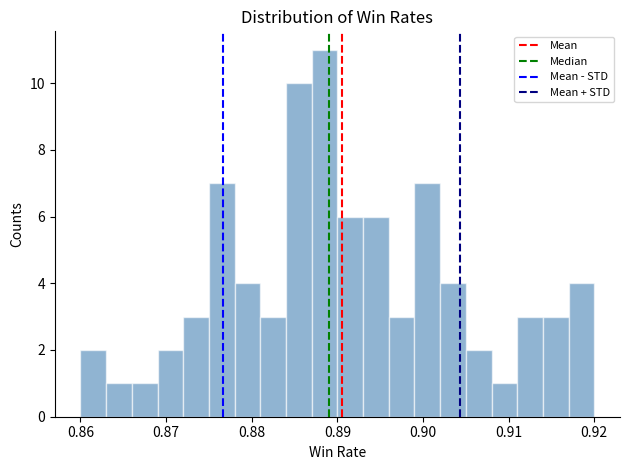

Around what value on the x-axis is the tallest bar? Give the approximate position of its centre, as read against the axis.

0.889